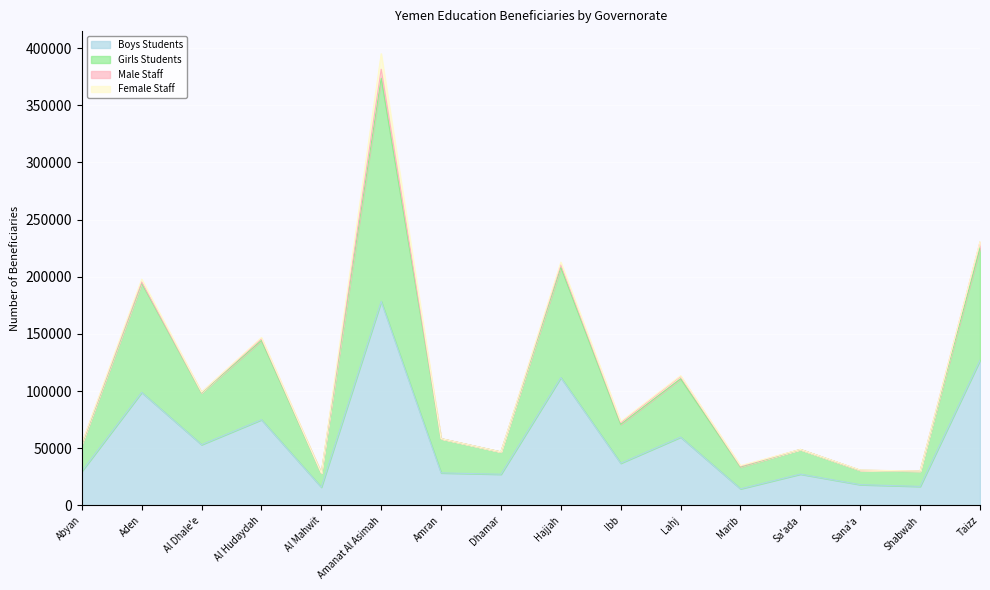

Is it true that Girls Students equals 53584 at Shabwah?

False